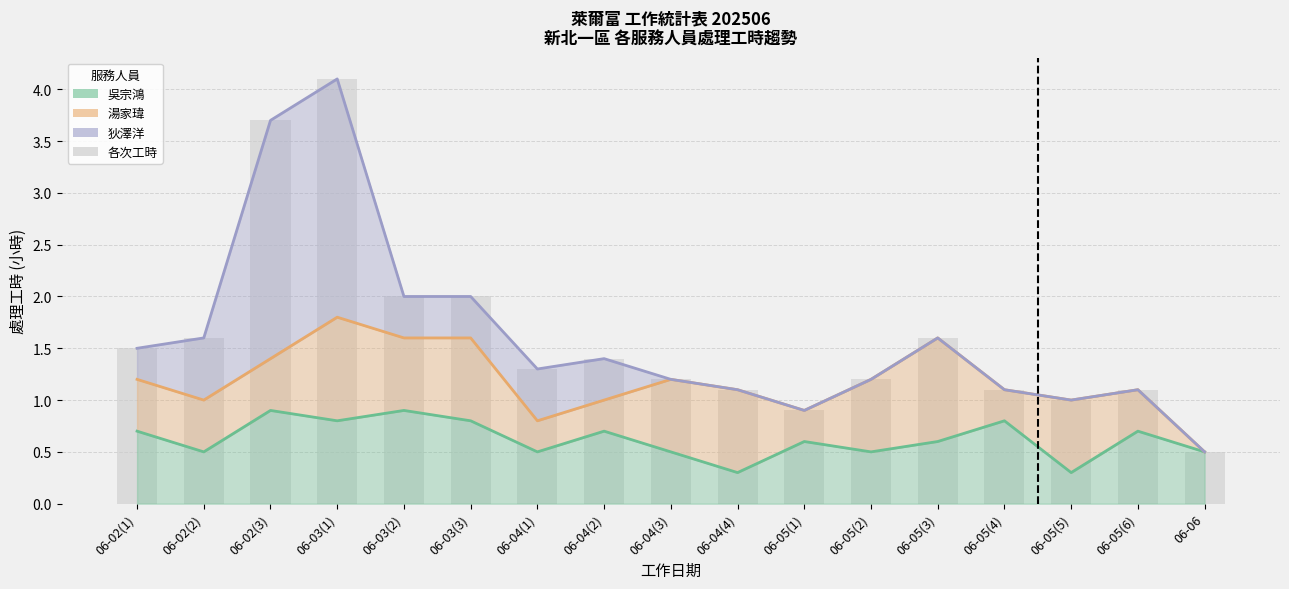

What is the spread (max minus min) of values at 06-05(4)?

0.3